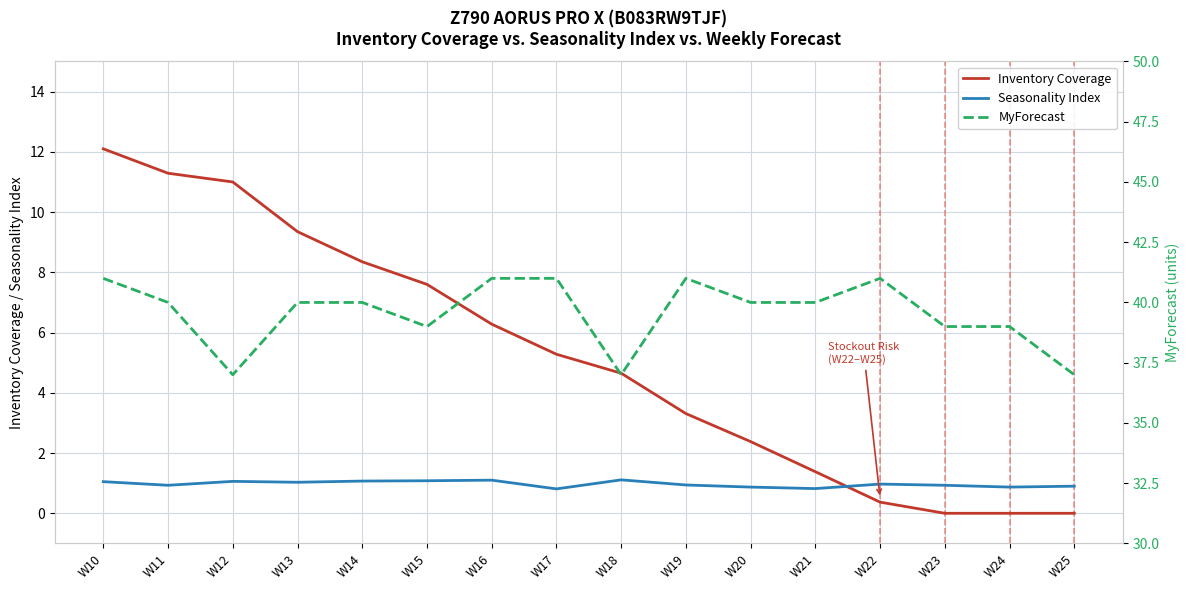

True or false: MyForecast and Inventory Coverage intersect in this chart.

False